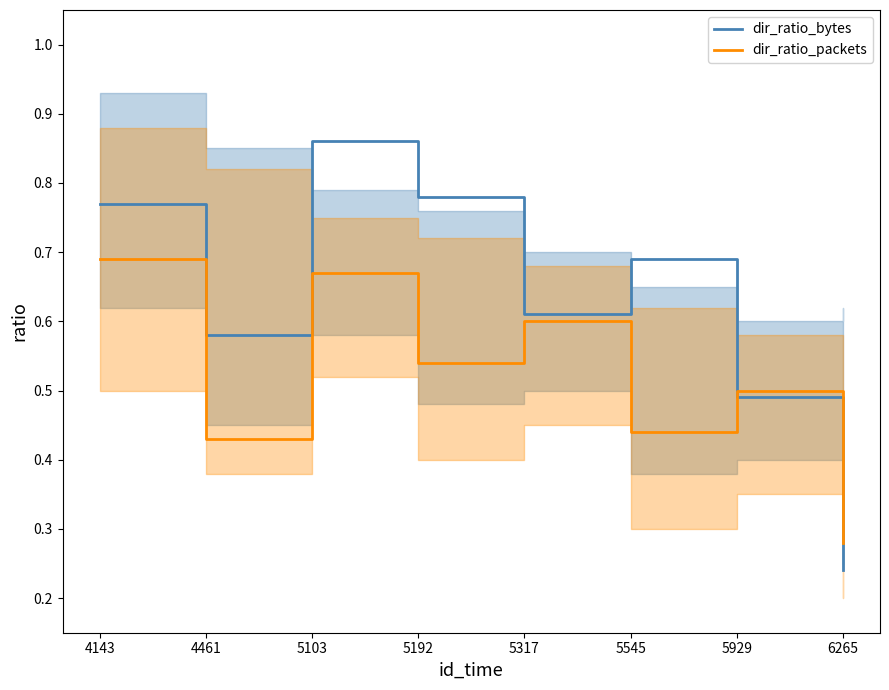

List the labels in order of dir_ratio_bytes value, largest first.

5103, 5192, 4143, 5545, 5317, 4461, 5929, 6265